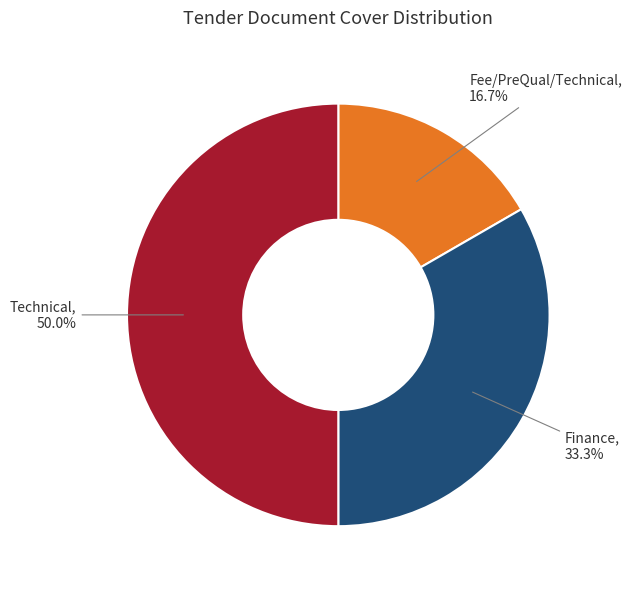

Which has a higher value, Finance or Technical?

Technical